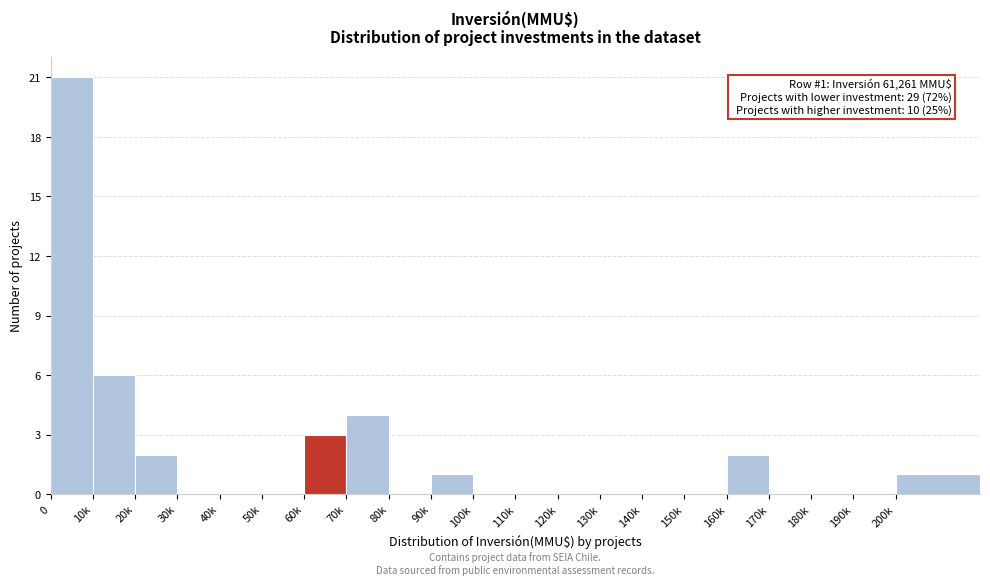

Reading left to right, what are all the values shown in this chart?

0=21	10k=6	20k=2	30k=0	40k=0	50k=0	60k=3	70k=4	80k=0	90k=1	100k=0	110k=0	120k=0	130k=0	140k=0	150k=0	160k=2	170k=0	180k=0	190k=0	200k=1